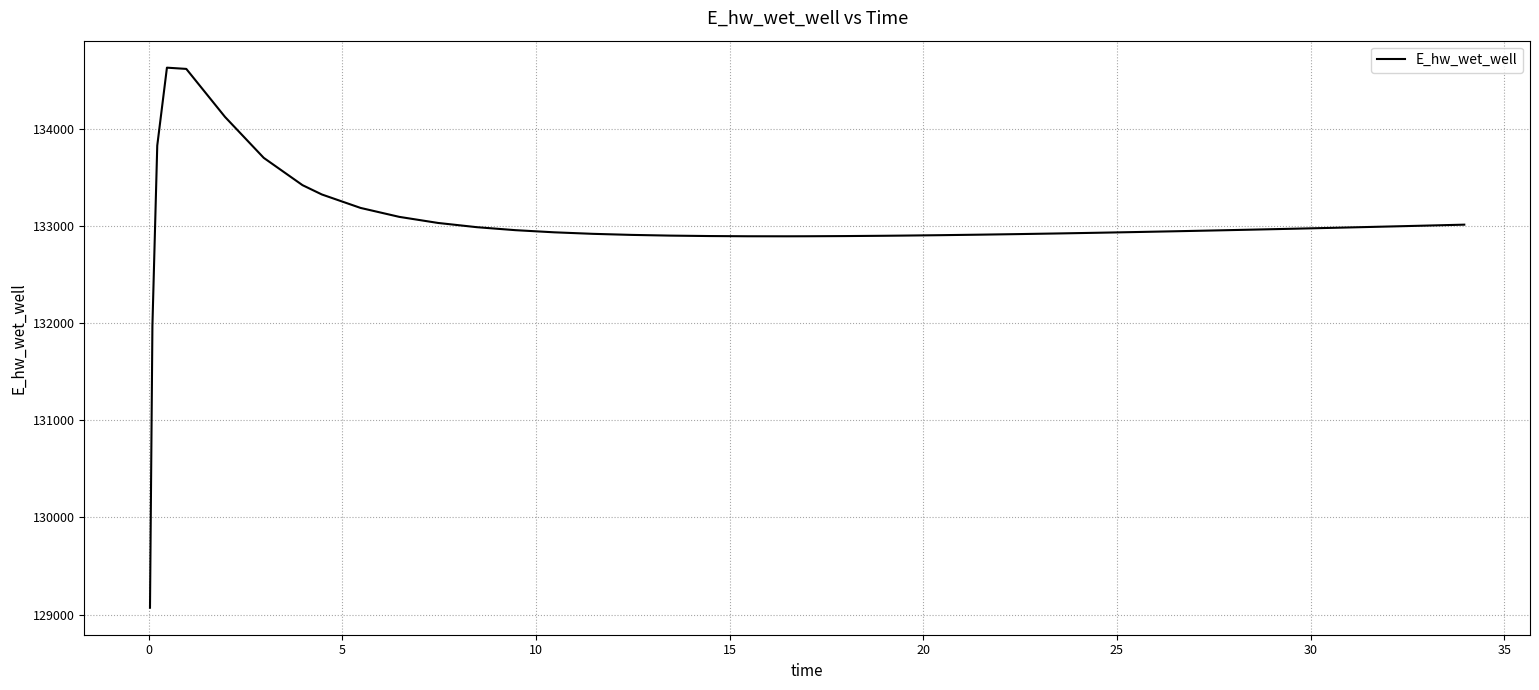

What is the greatest value displayed?

134628.0